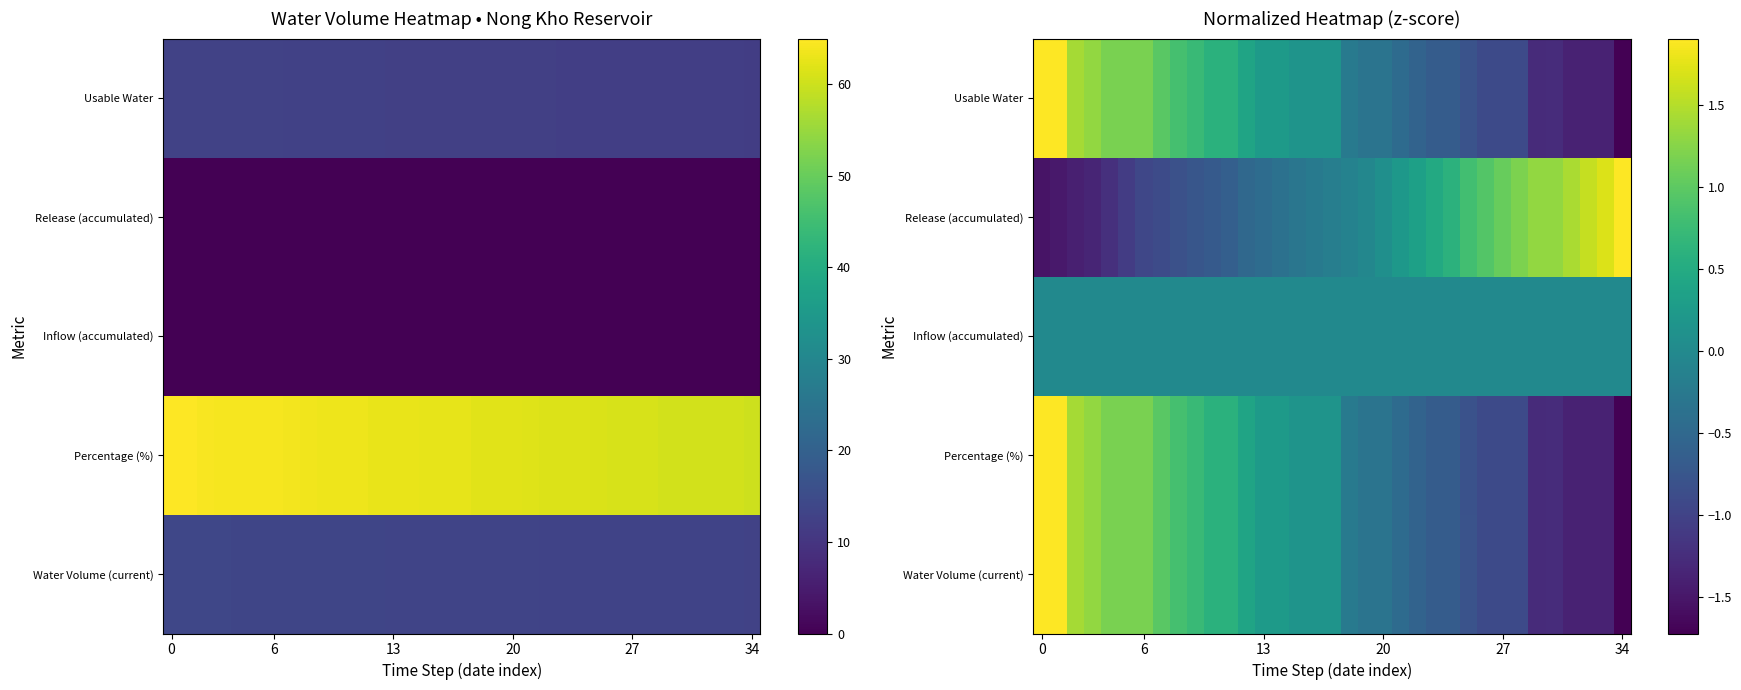

The Usable Water series shows 0.2 at 13. True or false?

False